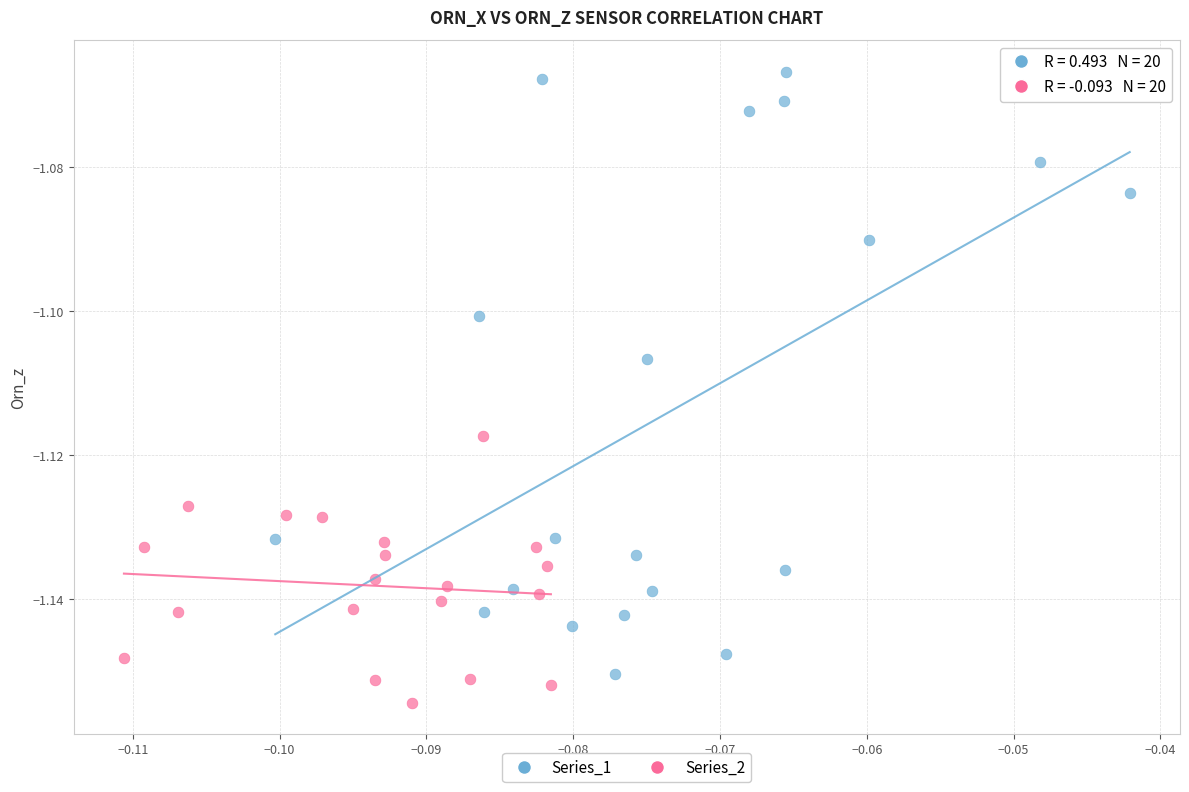

Which series has the largest Y range (max minus min)?

Series_1